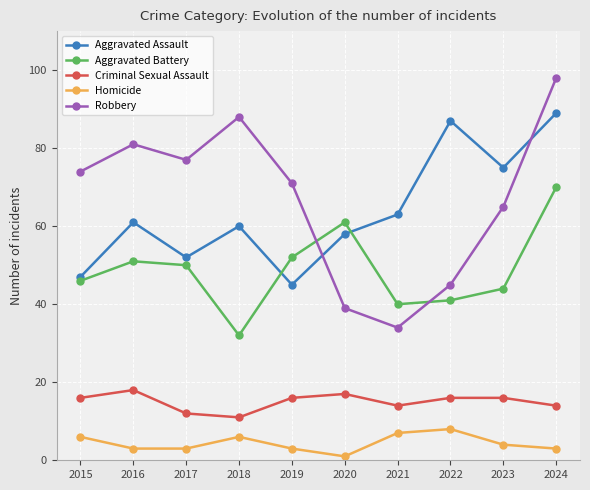

At which category does Robbery reach its first local valley?

2017